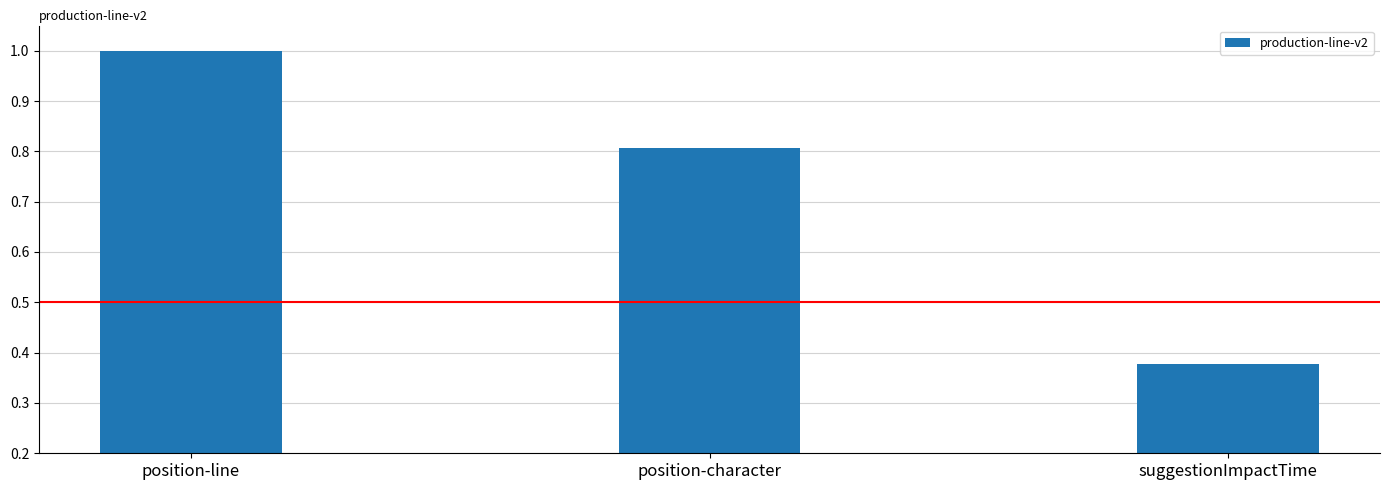

Which label corresponds to the largest value in the chart?

position-line